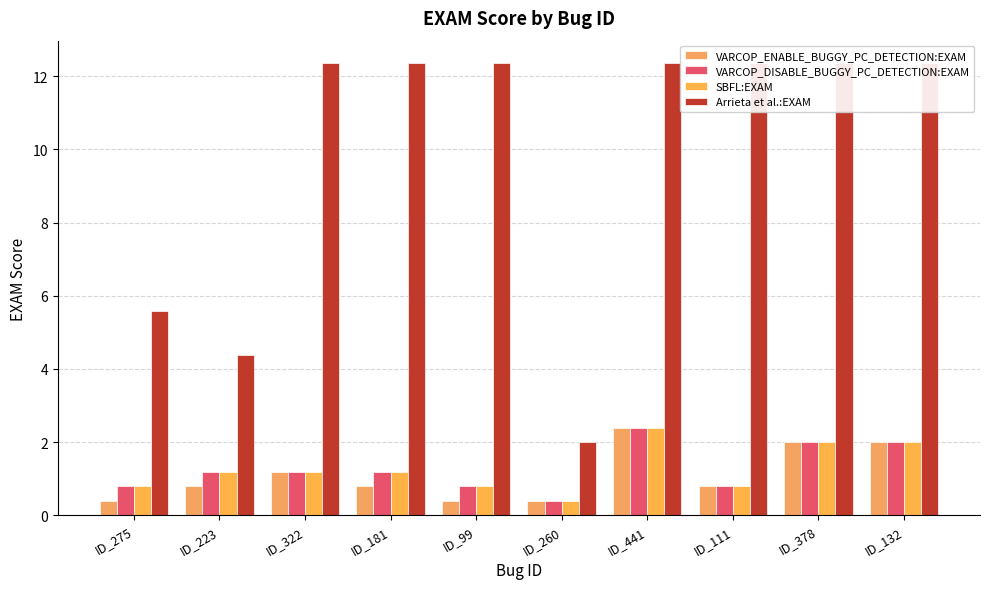

What is the spread (max minus min) of values at ID_99?

12.0